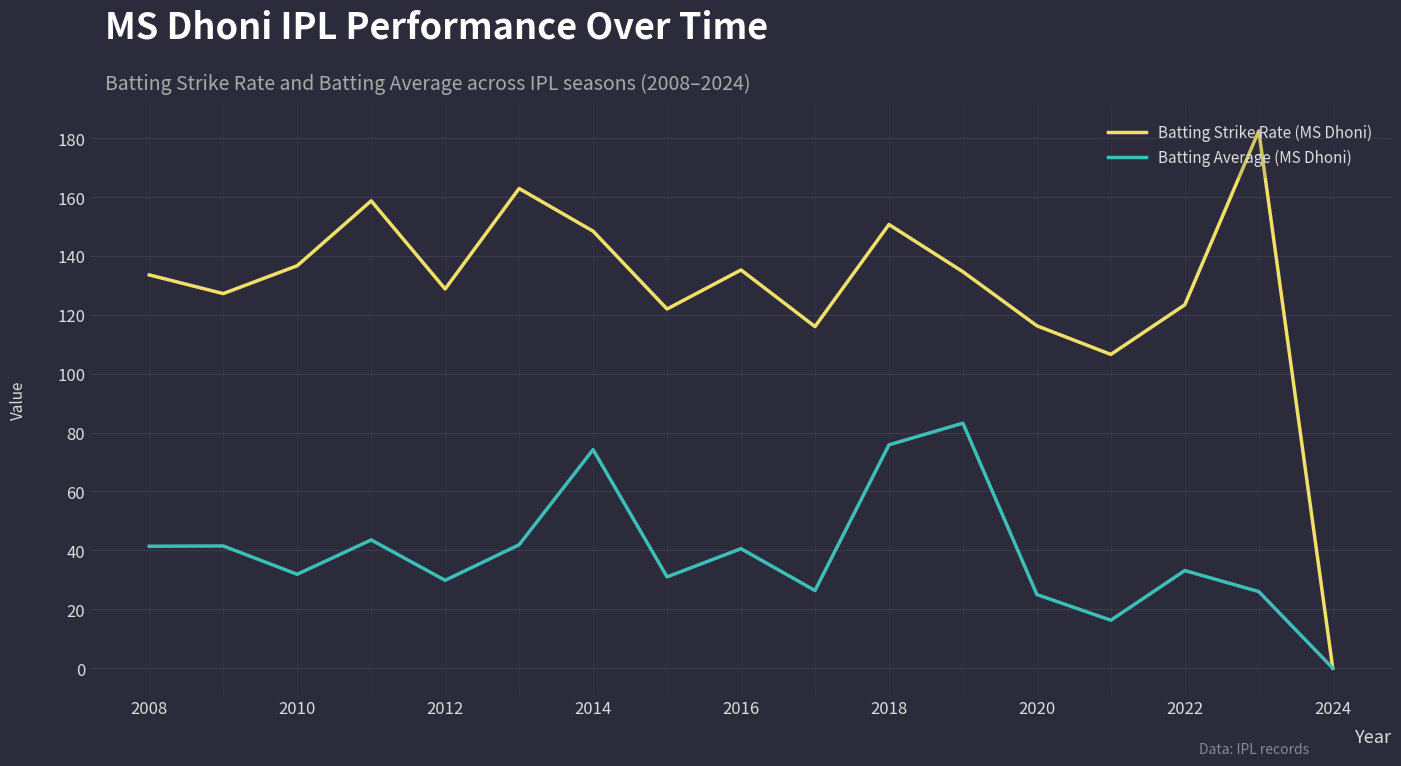

Rank the series by their maximum value, from highest to lowest.

Batting Strike Rate (MS Dhoni), Batting Average (MS Dhoni)